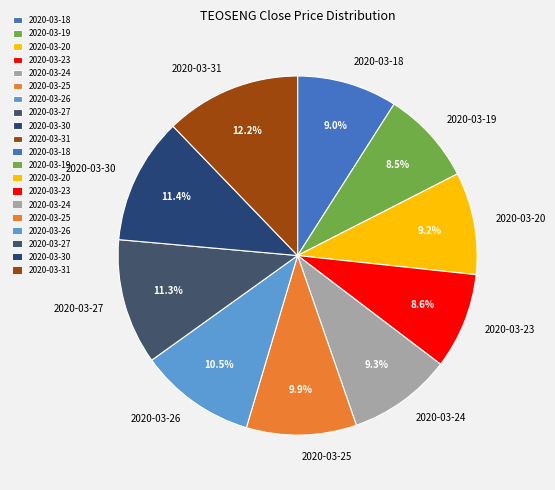

Is 2020-03-19 the majority of the pie?

No